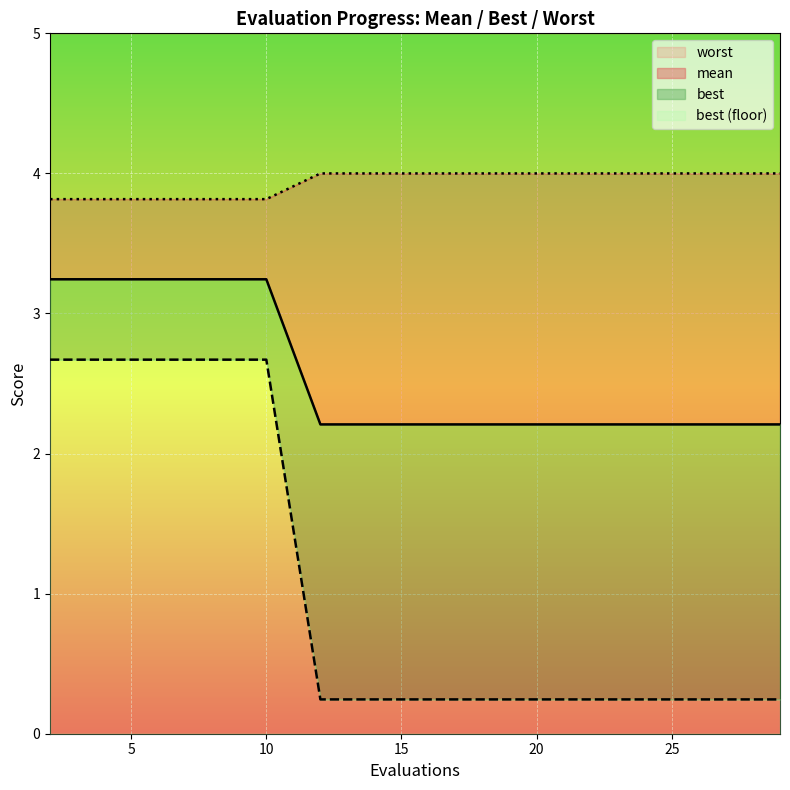

Is it true that mean equals 0.7 at 27?

False